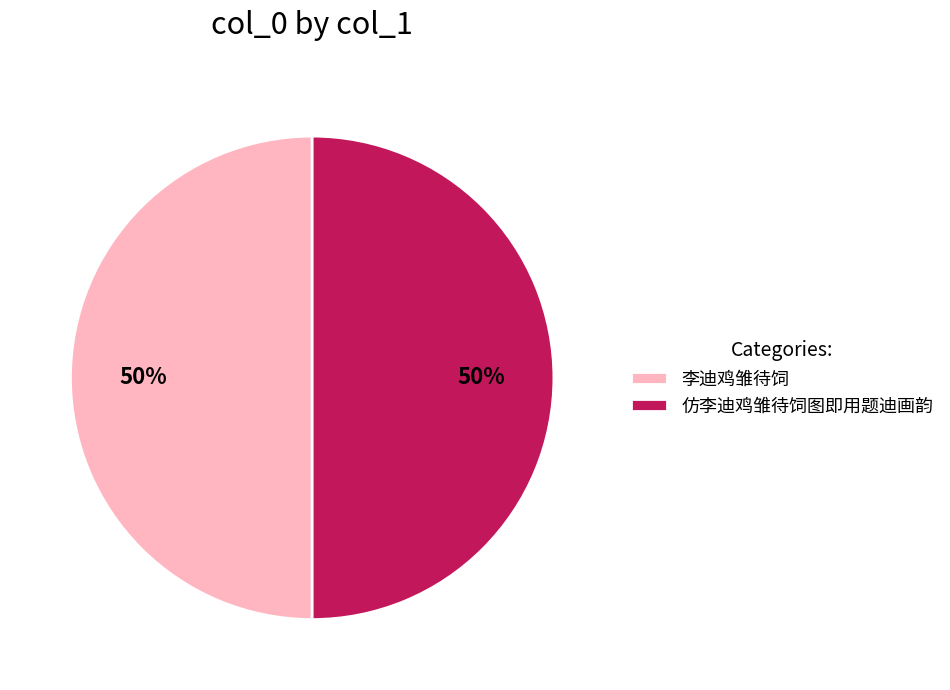

How many slices are in this pie chart?

2